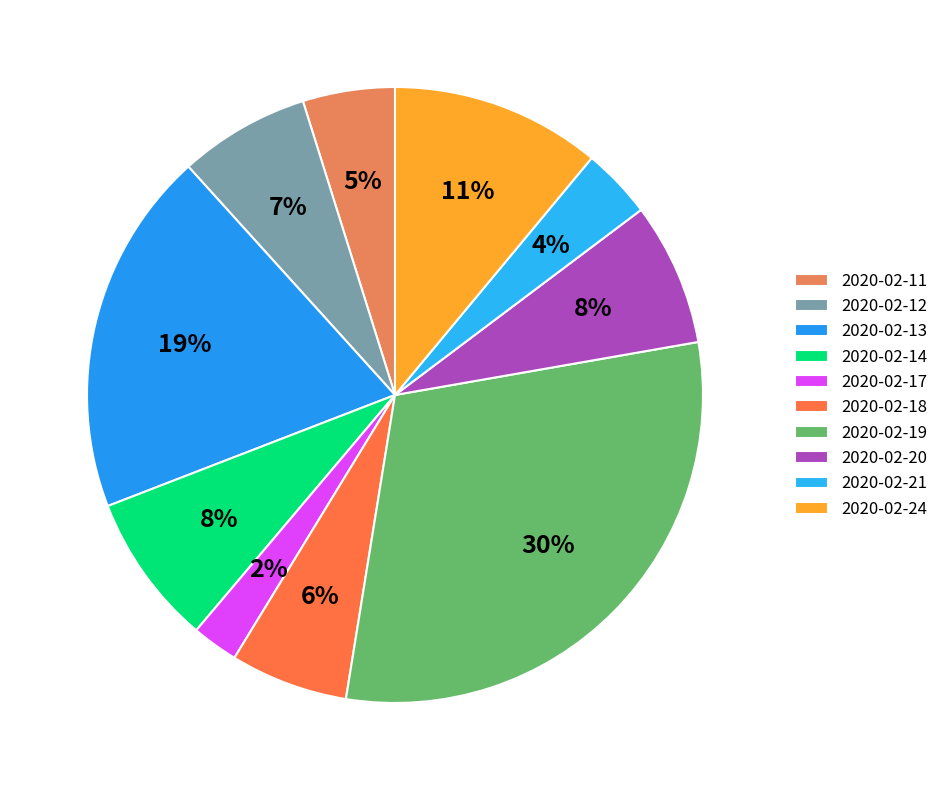

Does 2020-02-19 represent more than half of the total?

No